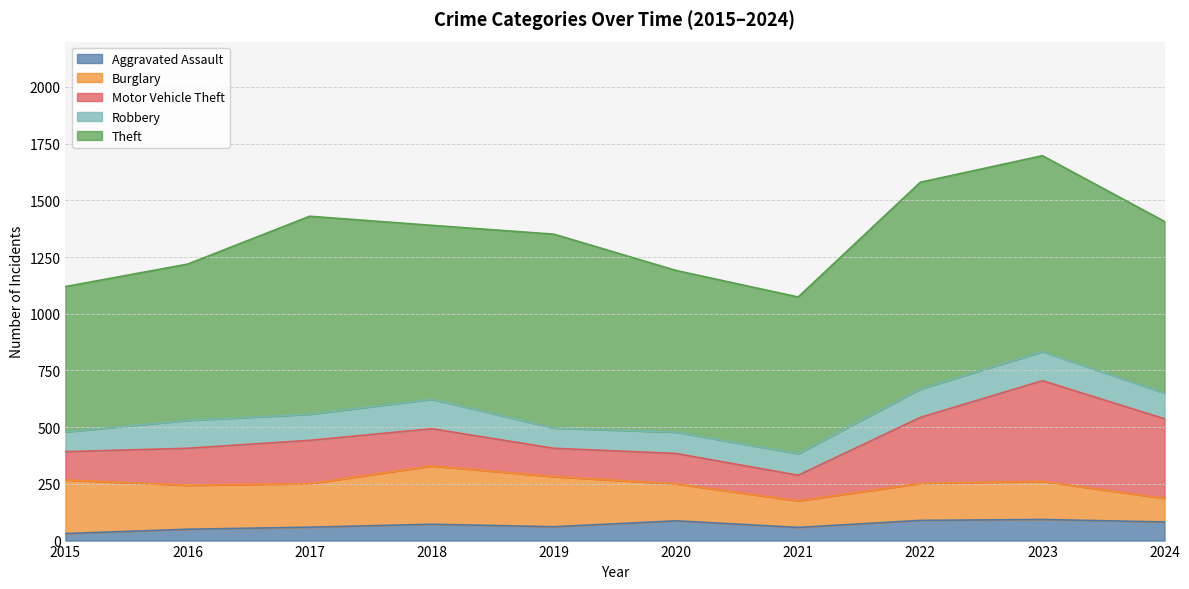

Does the chart display data point markers on the line(s)?

No